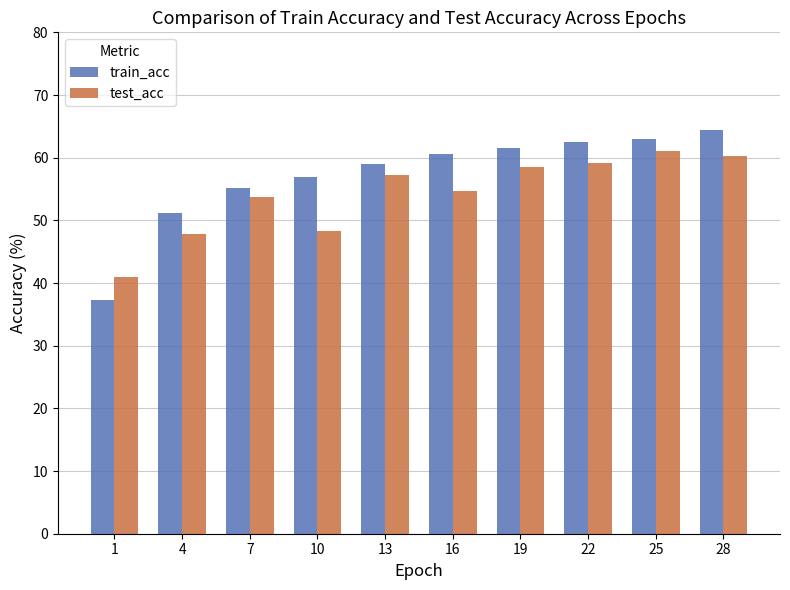

Which series has the widest spread of values?

train_acc